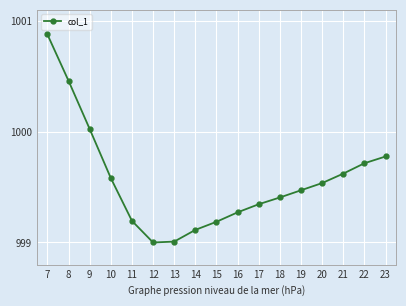

What is the ratio of the value at 22 to the value at 10?

1.0